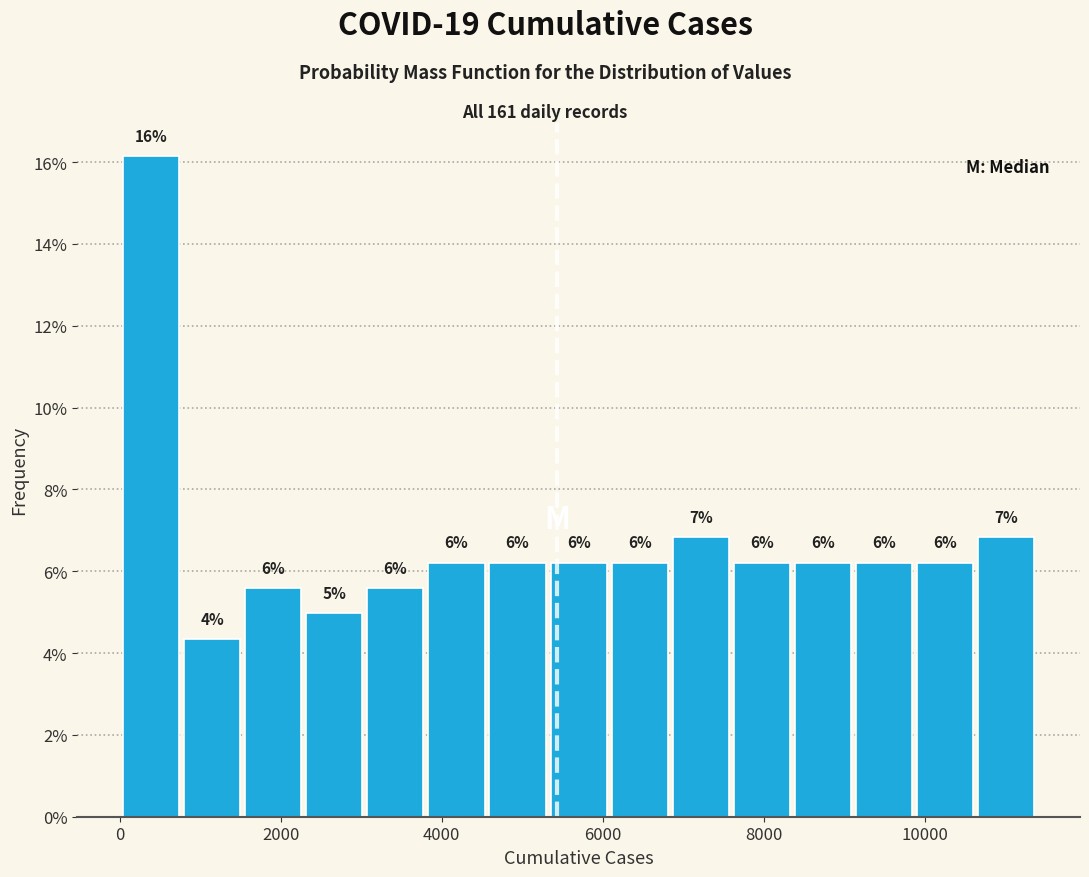

Read against the x-axis, roughly where is the centre of the tallest bar?

400